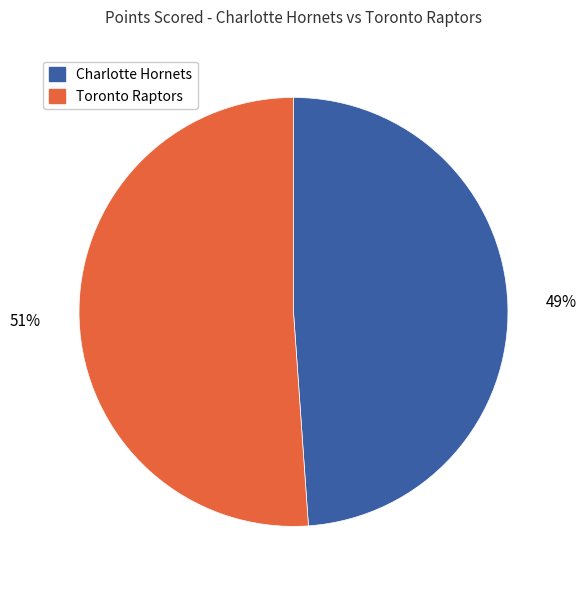

Which category has the smallest portion of the pie?

Charlotte Hornets